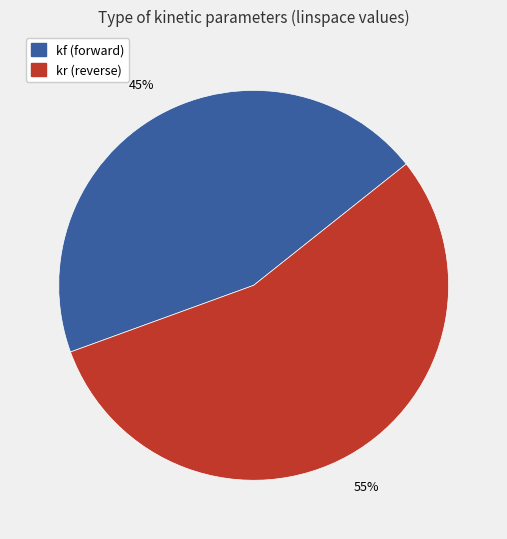

To the nearest percent, what is the average slice percentage?

50%